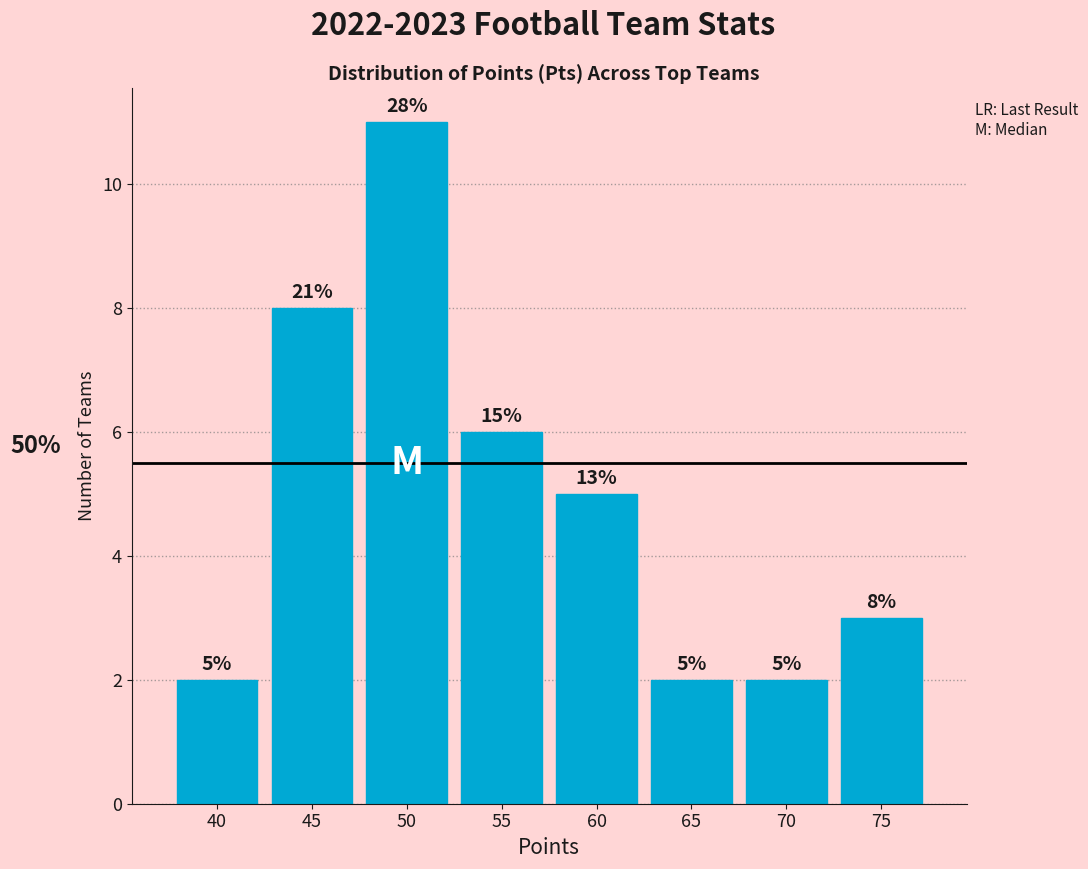

Reading right to left, list all the values displayed in this chart.

75=3	70=2	65=2	60=5	55=6	50=11	45=8	40=2